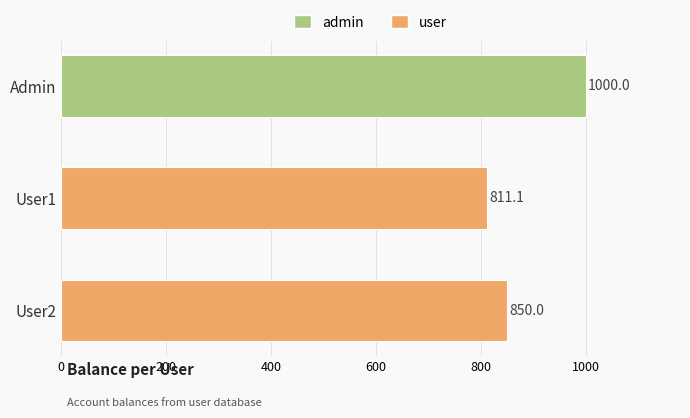

Rank the categories by value from lowest to highest.

User1, User2, Admin